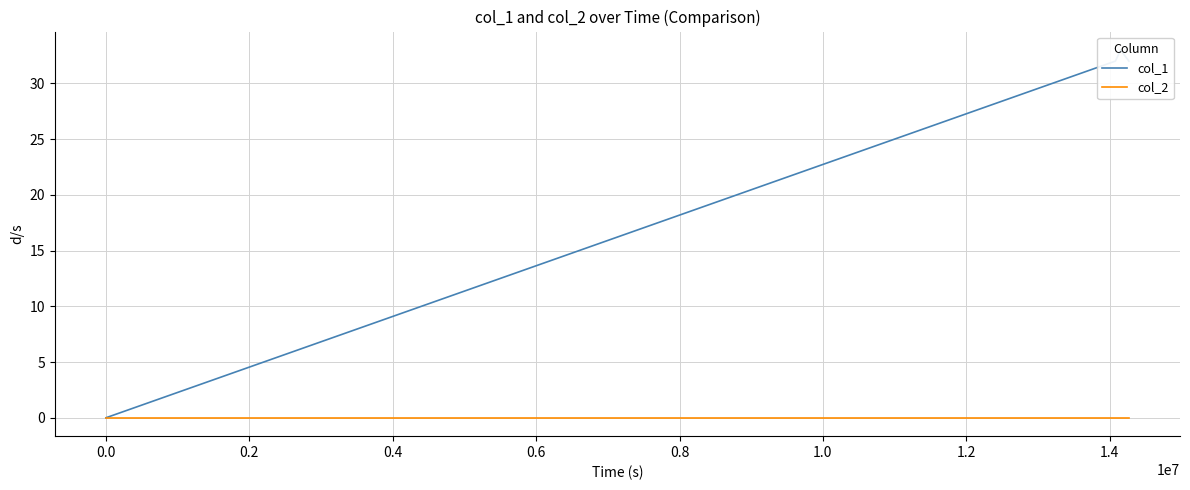

True or false: col_1 and col_2 cross at least once.

False